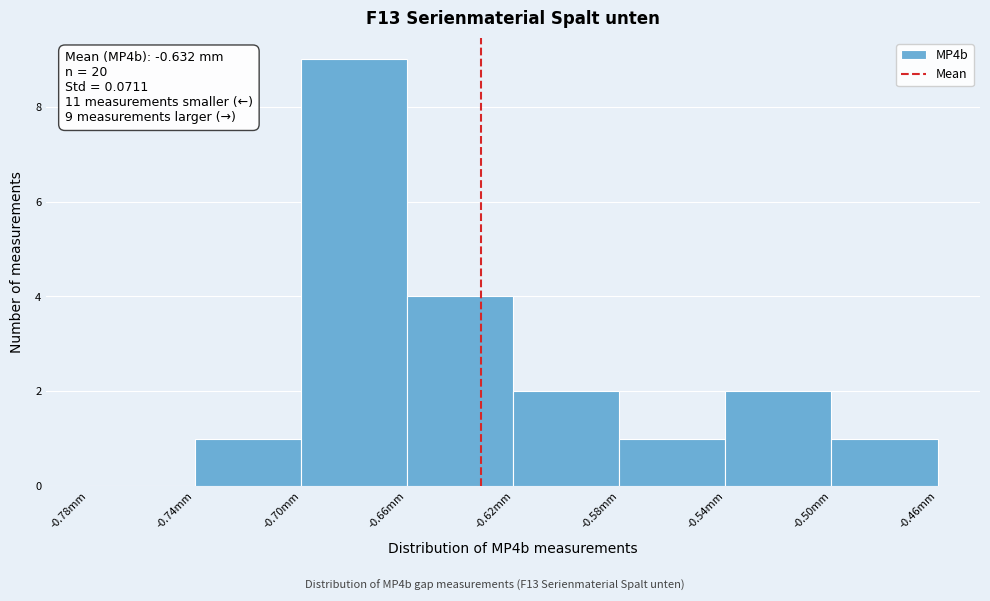

Which range on the x-axis has the tallest bar?

-0.70 to -0.66